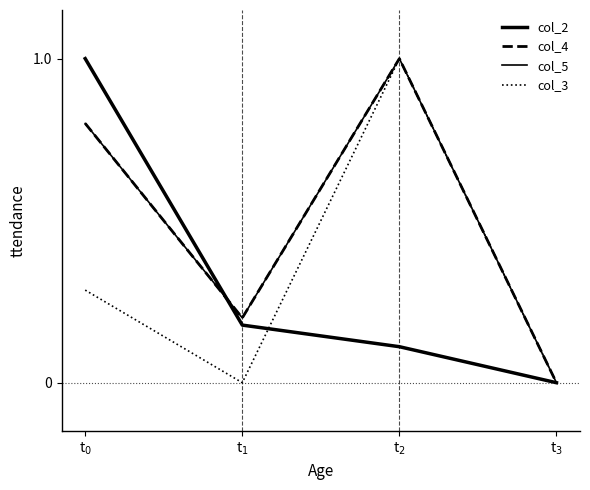

How many interior local peaks does the col_4 series have?

1